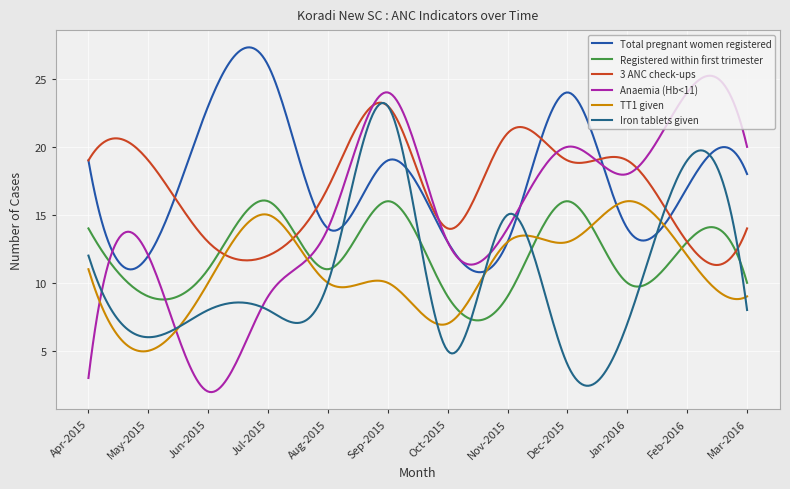

At which category does the chart reach its peak across all series?

Jul-2015